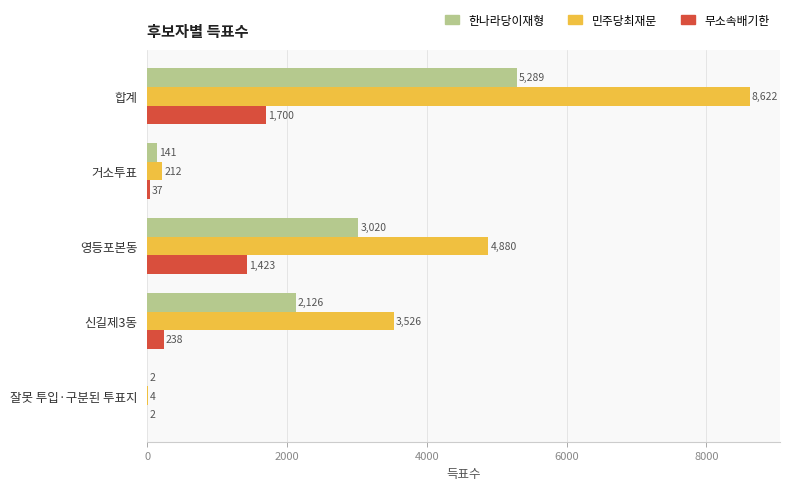

The 민주당최재문 series shows 212 at 거소투표. True or false?

True